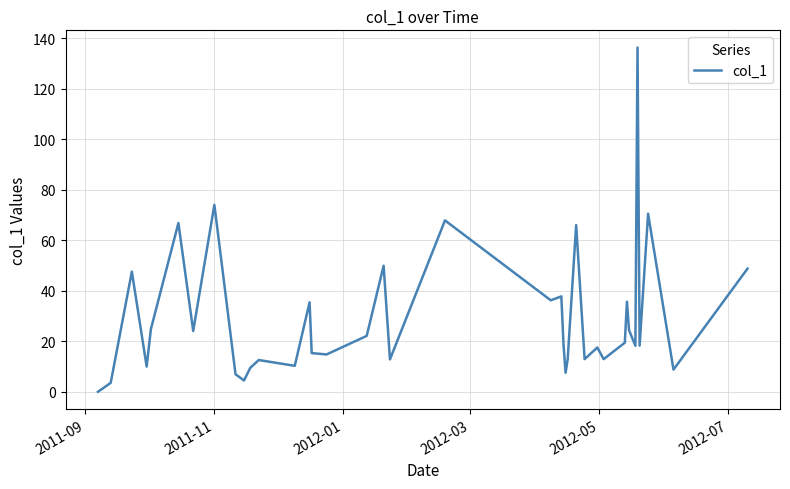

What is the value of the 2nd point from the left?

3.5